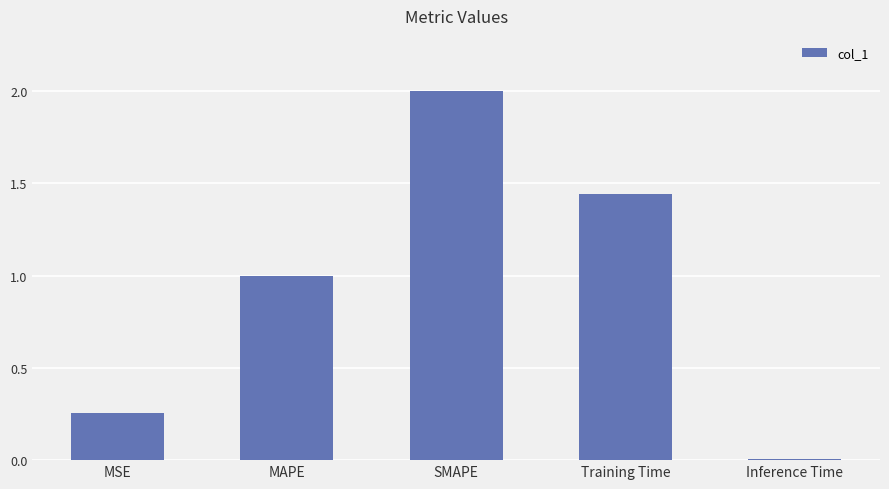

How many data points are above 1?

3